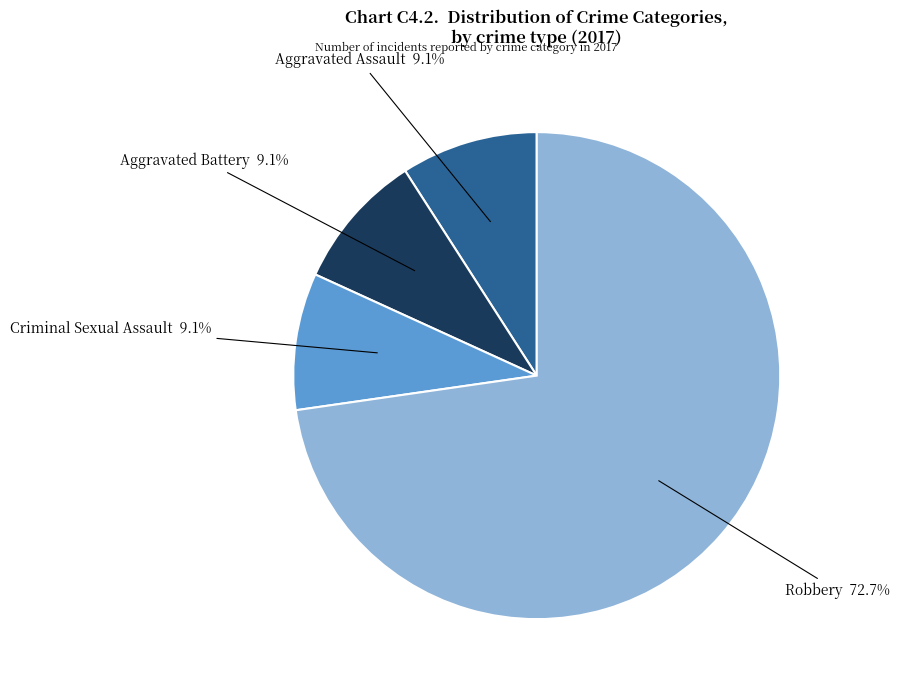

Count the number of slices in the pie.

4